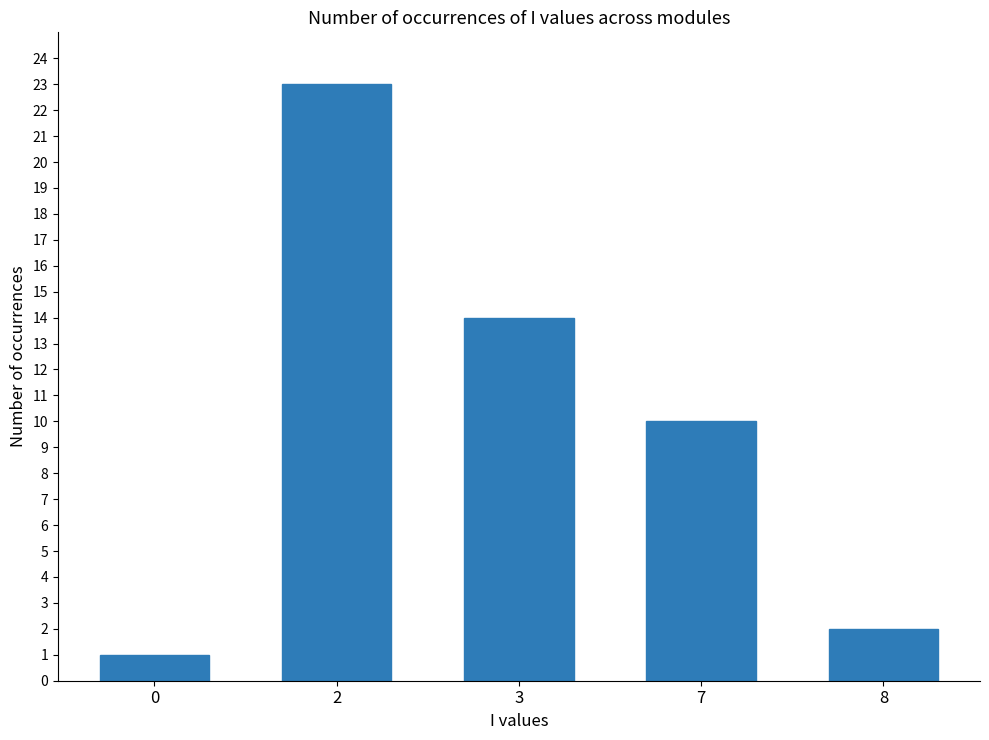

What is the change in value from 2 to 8?

-21